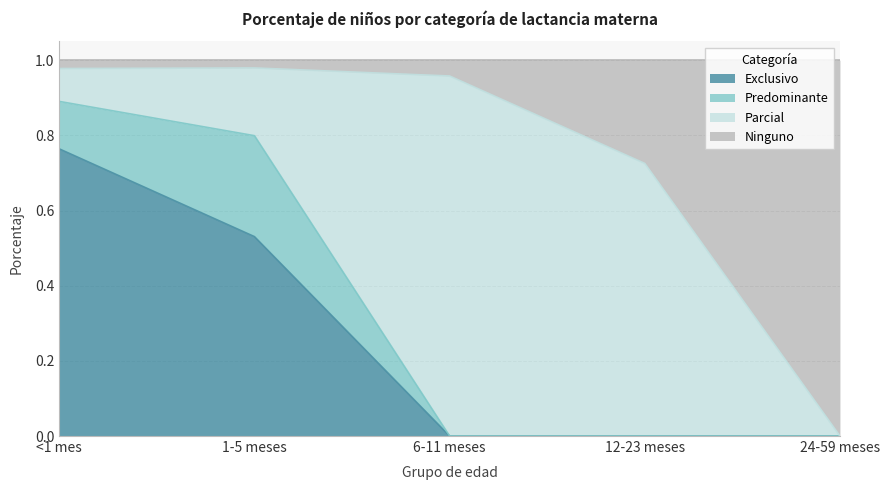

True or false: Exclusivo has a value of -0.4 at 24-59 meses.

False